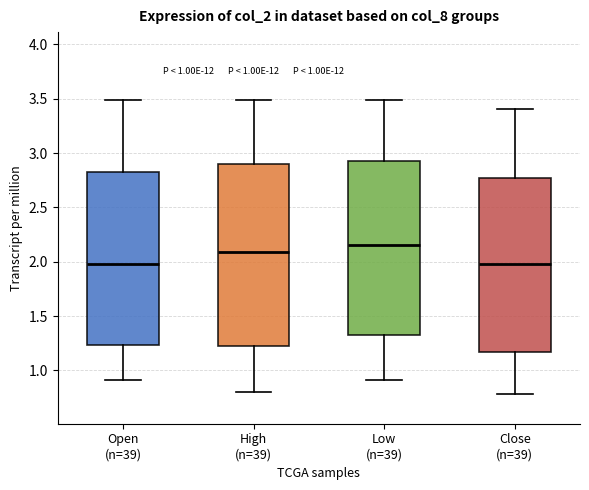

Comparing the boxes themselves (not the whiskers), which one is the tallest?

High (n=39)